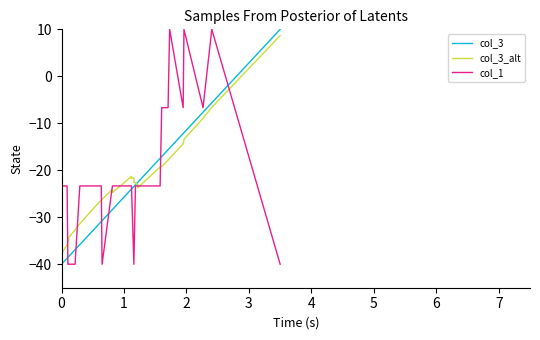

What are all the series names shown in the legend?

col_3, col_3_alt, col_1